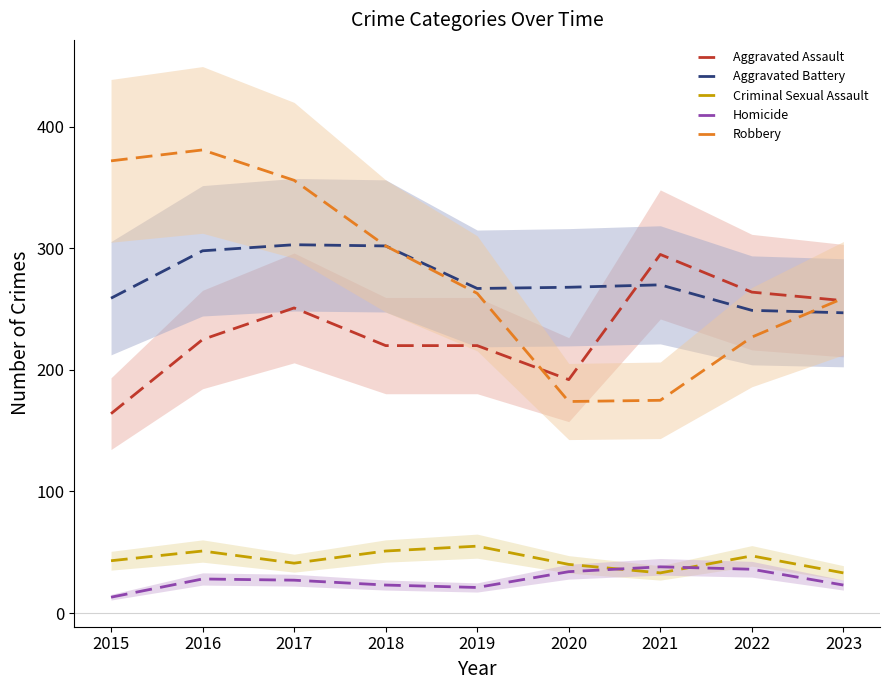

What are all the series names shown in the legend?

Aggravated Assault, Aggravated Battery, Criminal Sexual Assault, Homicide, Robbery